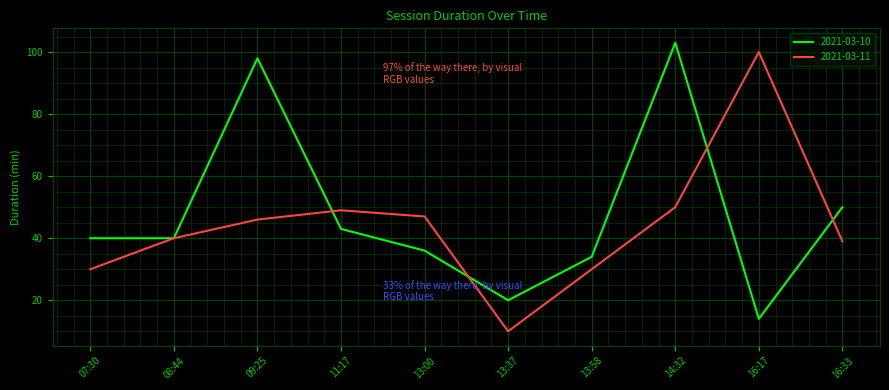

At 16:17, list the series in order from largest to smallest.

2021-03-11, 2021-03-10